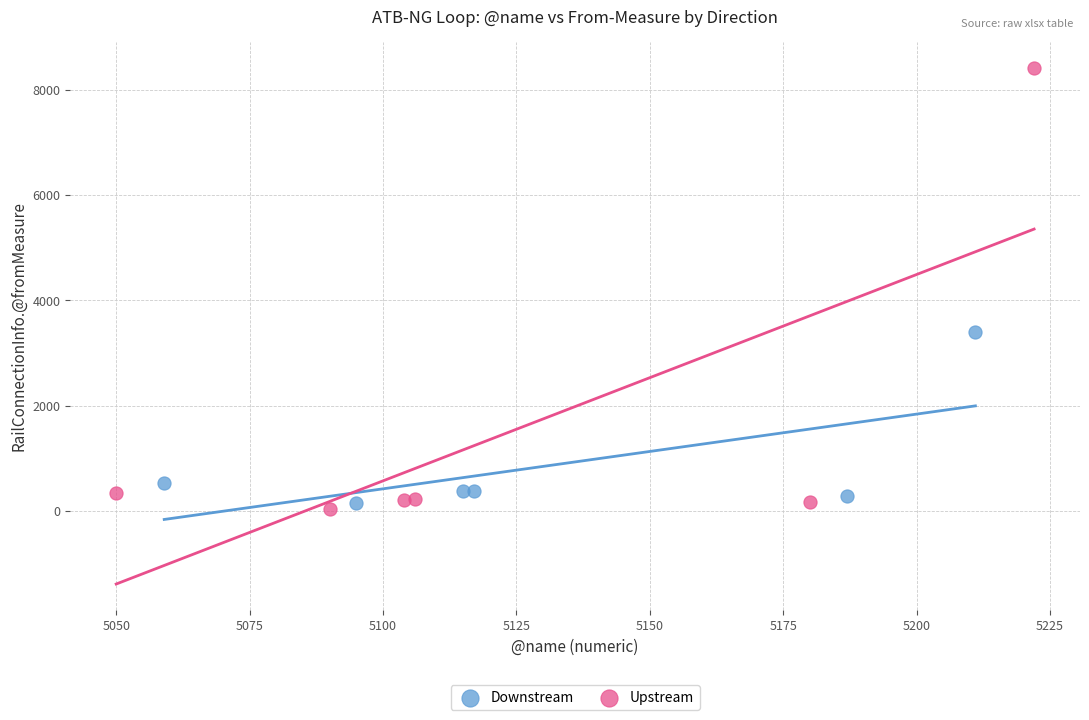

Which series has the widest spread of Y values?

Upstream